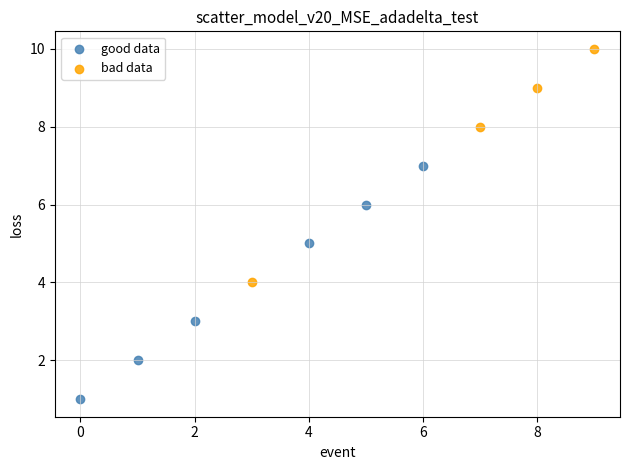

Which series reaches the maximum Y coordinate?

bad data